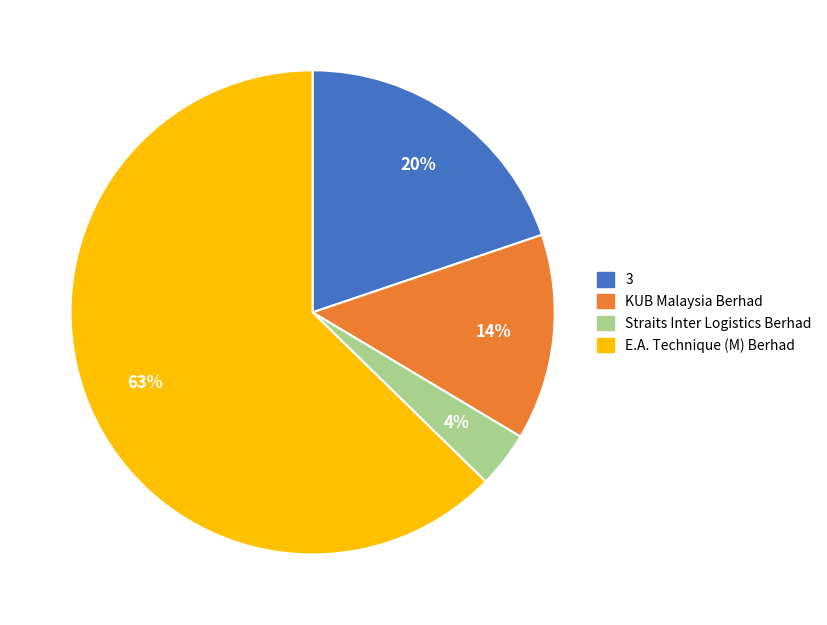

The Straits Inter Logistics Berhad slice represents 4% of the pie. True or false?

True